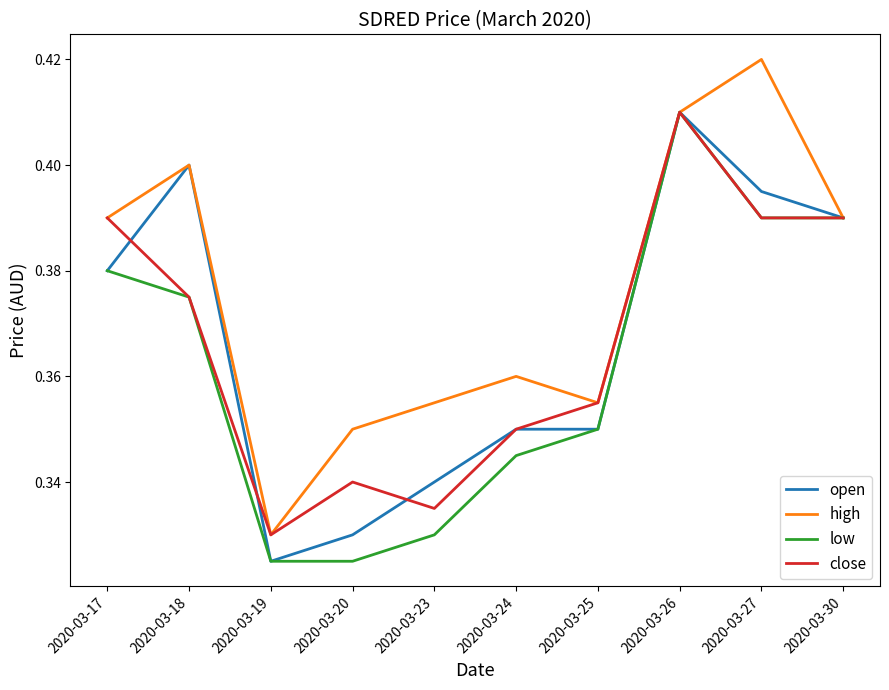

Which series changed the most between 2020-03-17 and 2020-03-23?

close